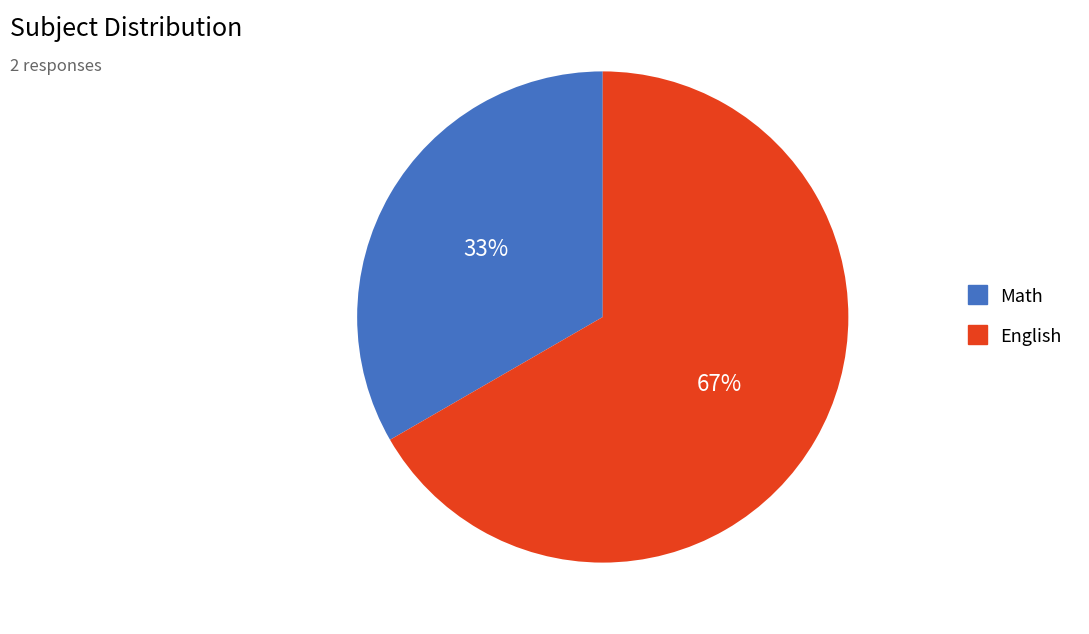

Which category has the smallest portion of the pie?

Math